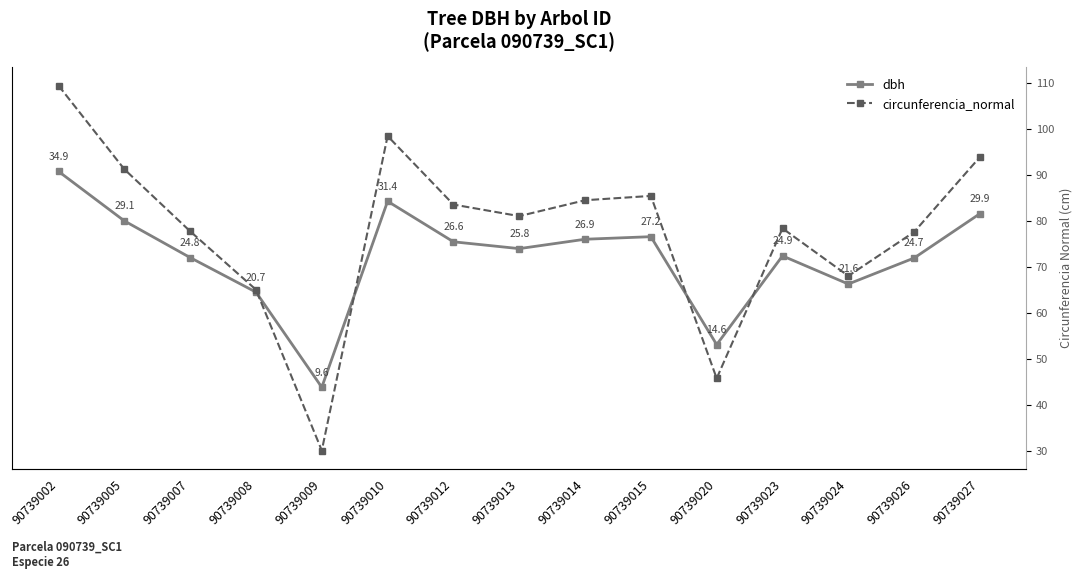

What is the spread (max minus min) of values at 90739009?

20.4